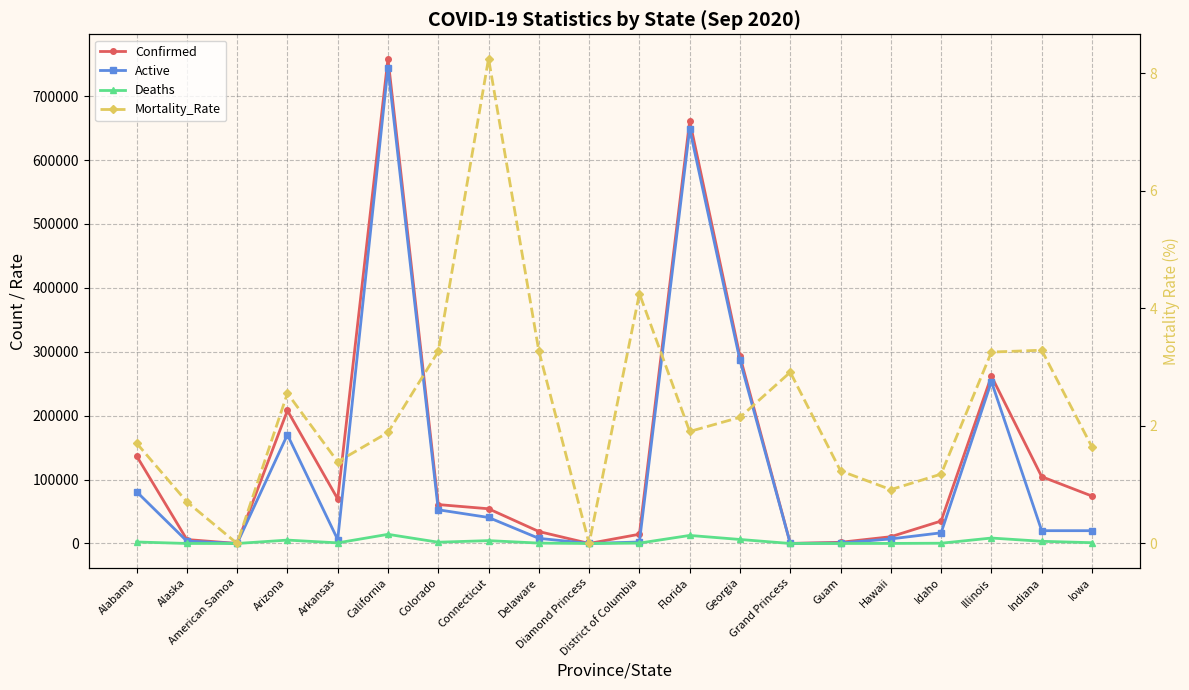

How many positive values does the Active series have?

19